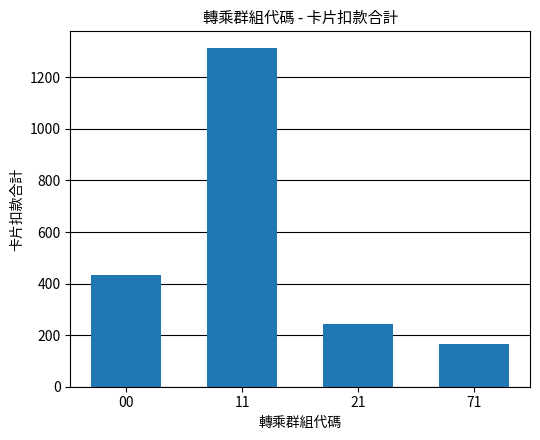

What is the greatest value displayed?

1313